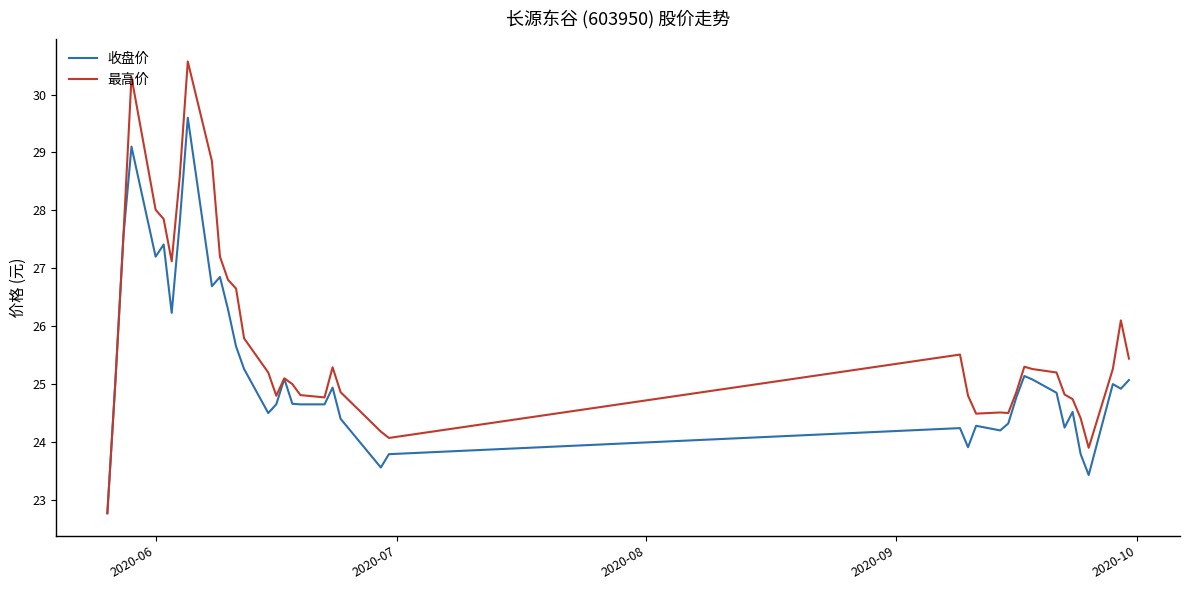

What is the maximum value for 收盘价?

29.6